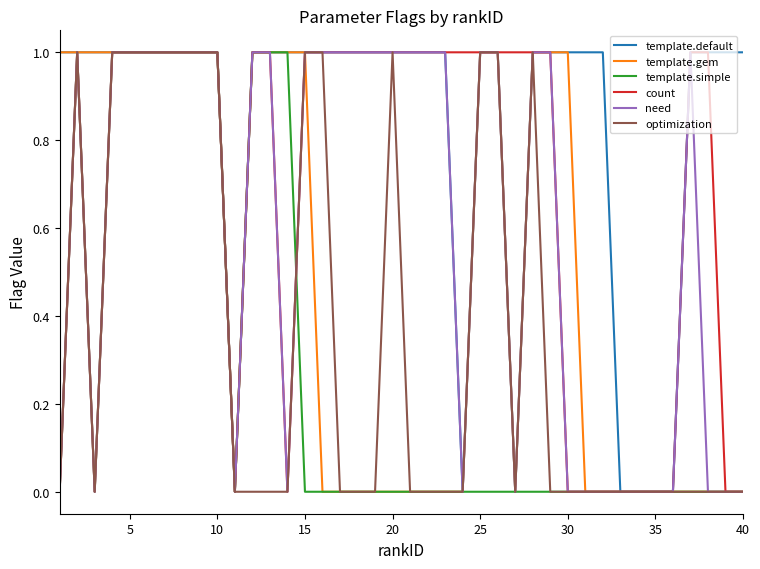

Which series has the largest total across all categories?

template.default